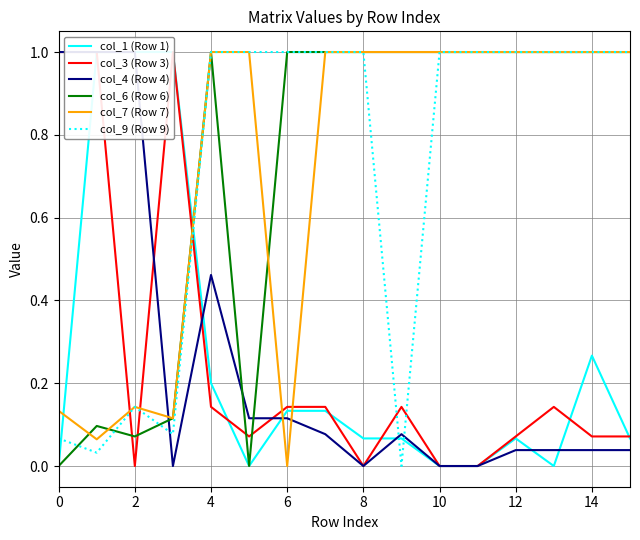

What is the label of the 4th point from the right?

12